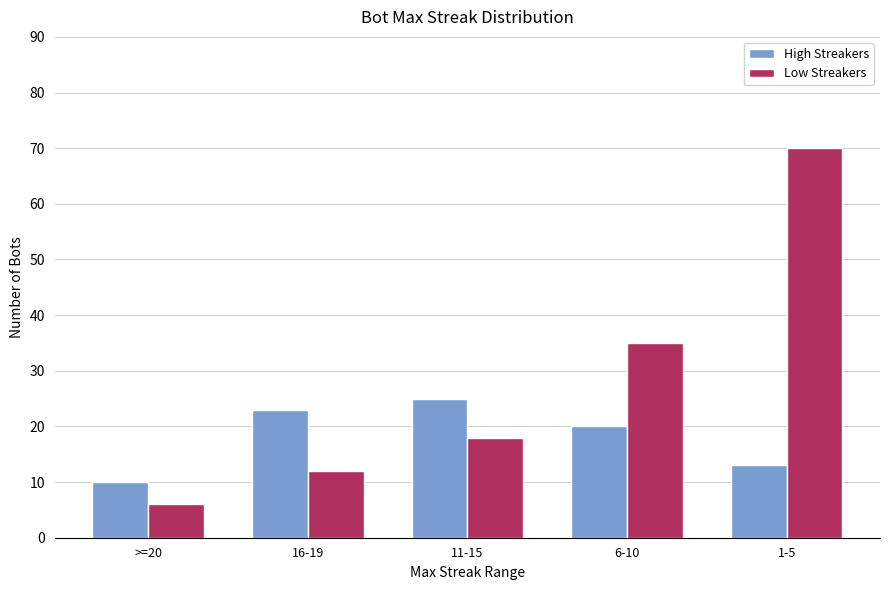

At which label does High Streakers reach its peak?

11-15